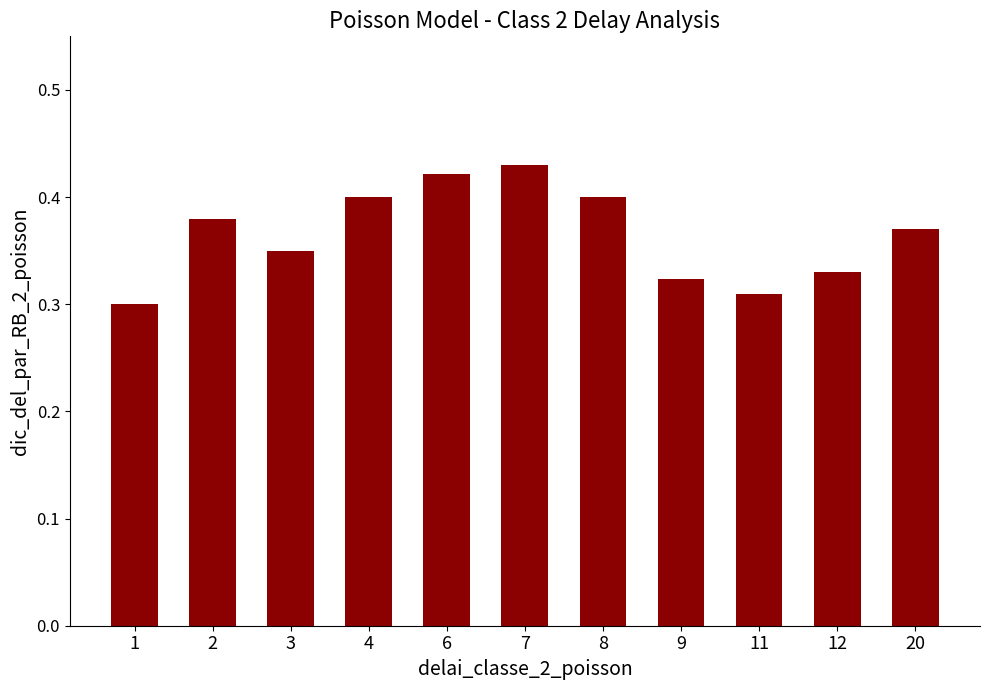

What is the sum of the values at 7 and 6?

0.9